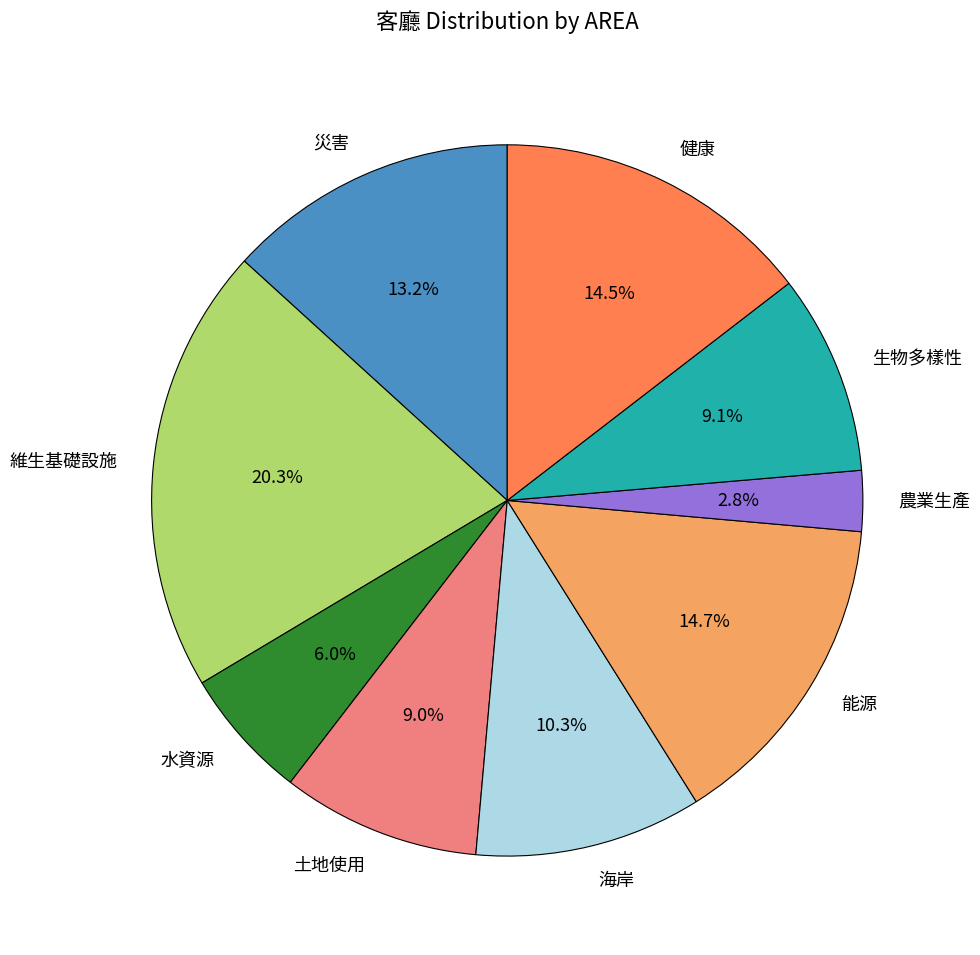

Which has a higher value, 能源 or 災害?

能源